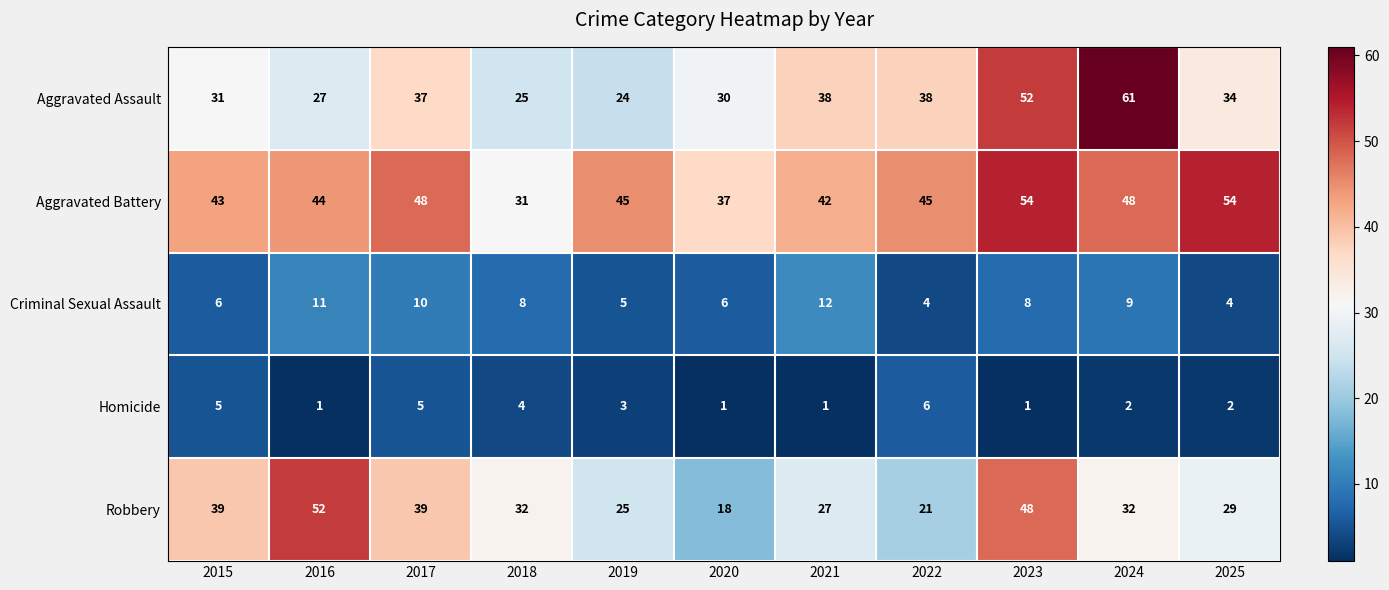

How many distinct data groups are displayed?

5